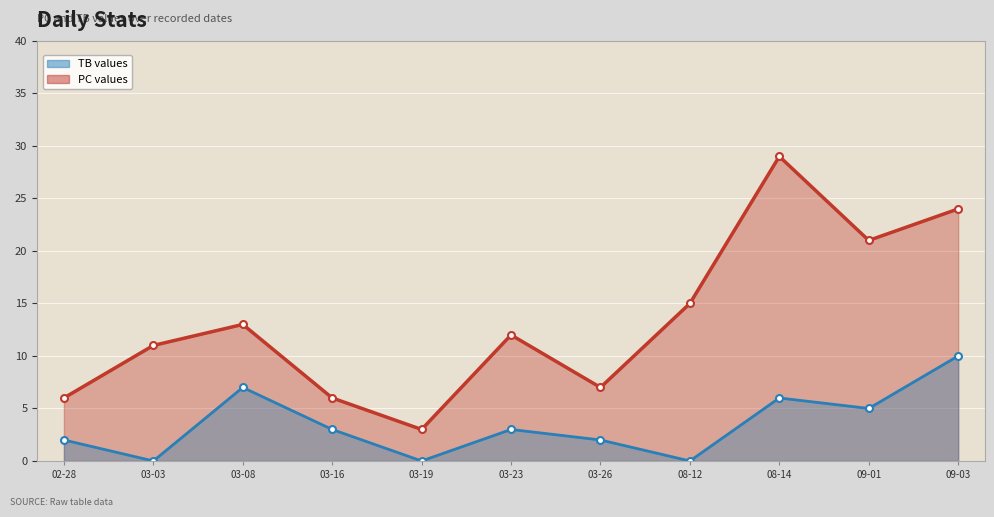

What is the total value across all series at 03-26?

9